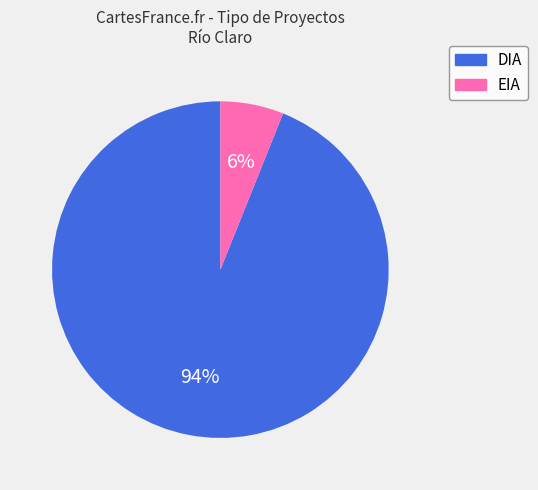

To the nearest percent, what is the difference between the largest and smallest slice percentages?

88%